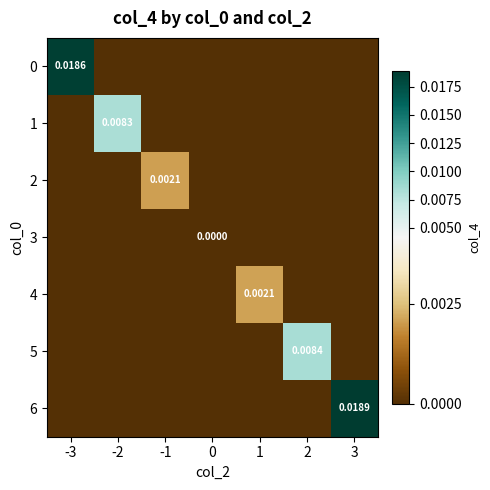

Which series has the largest range (max minus min)?

6